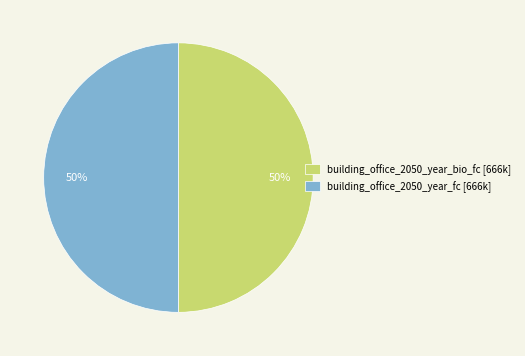

Approximately how many times larger is the value at building_office_2050_year_bio_fc [666k] compared to building_office_2050_year_fc [666k]?

1.0